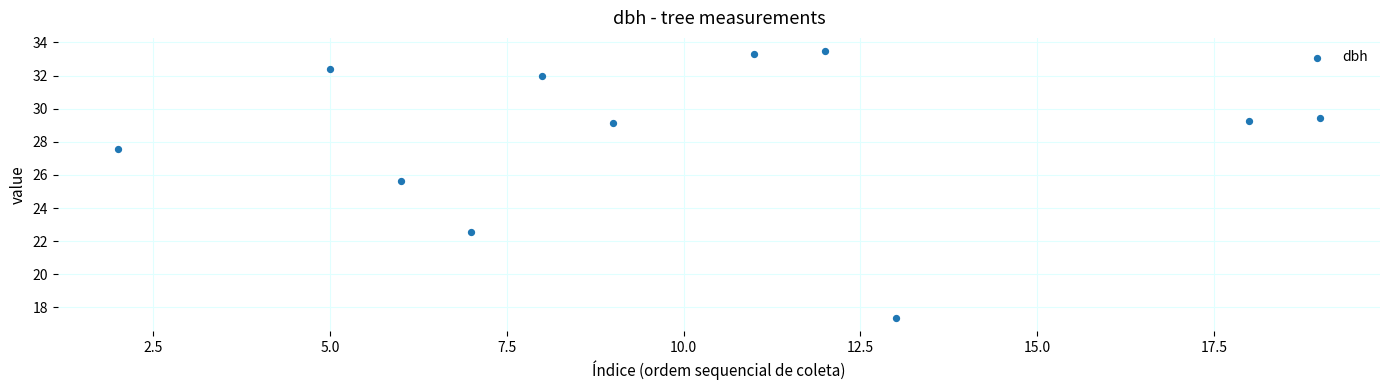

What is the average Y value?

28.4